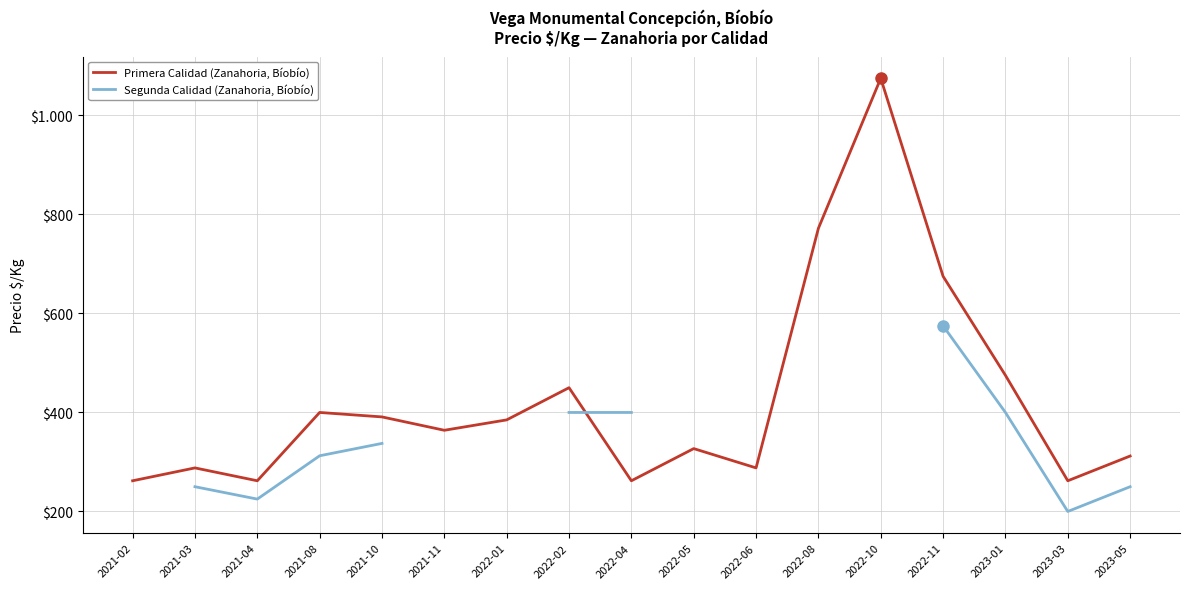

Which series changed the most between 2022-06 and 2023-01?

Primera Calidad (Zanahoria, Bíobío)